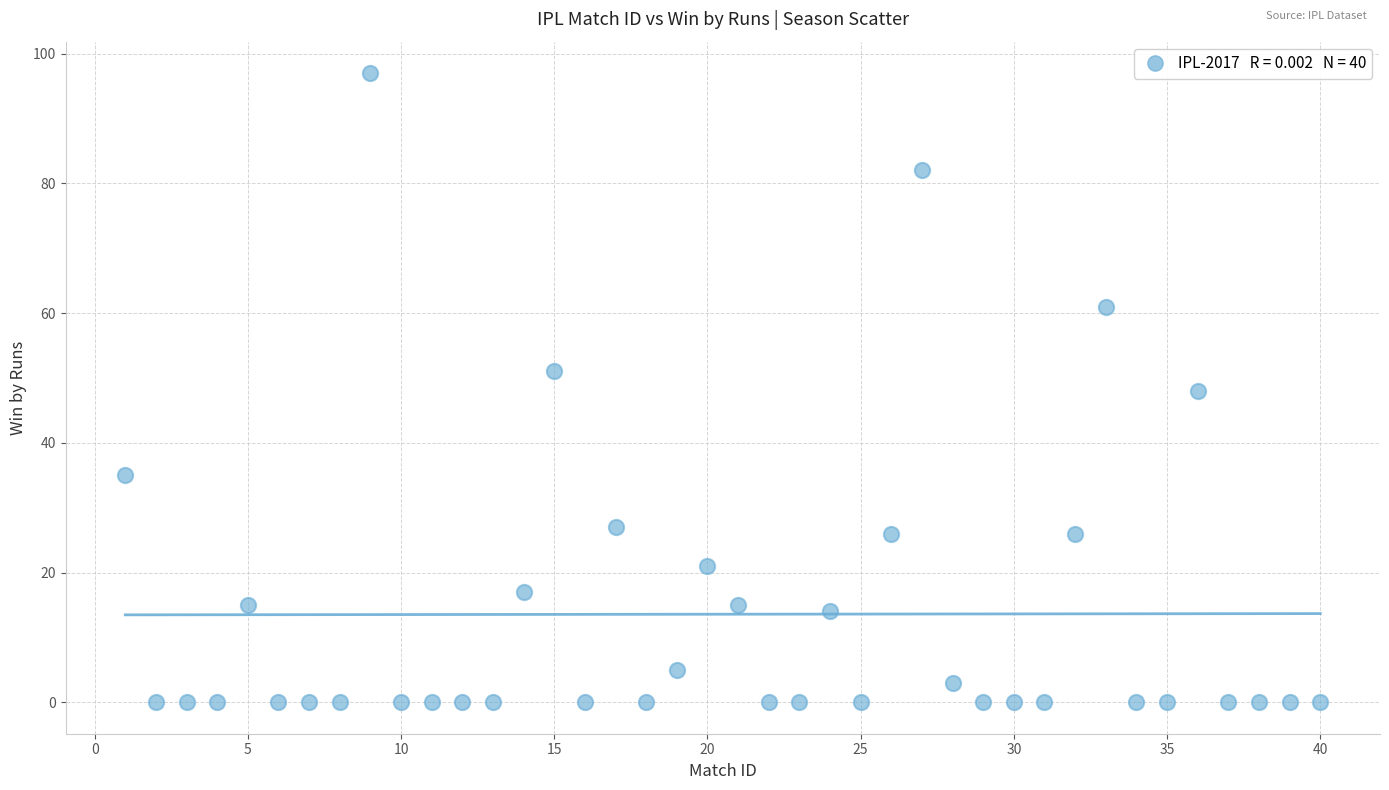

What is the range of X values (max minus min)?

39